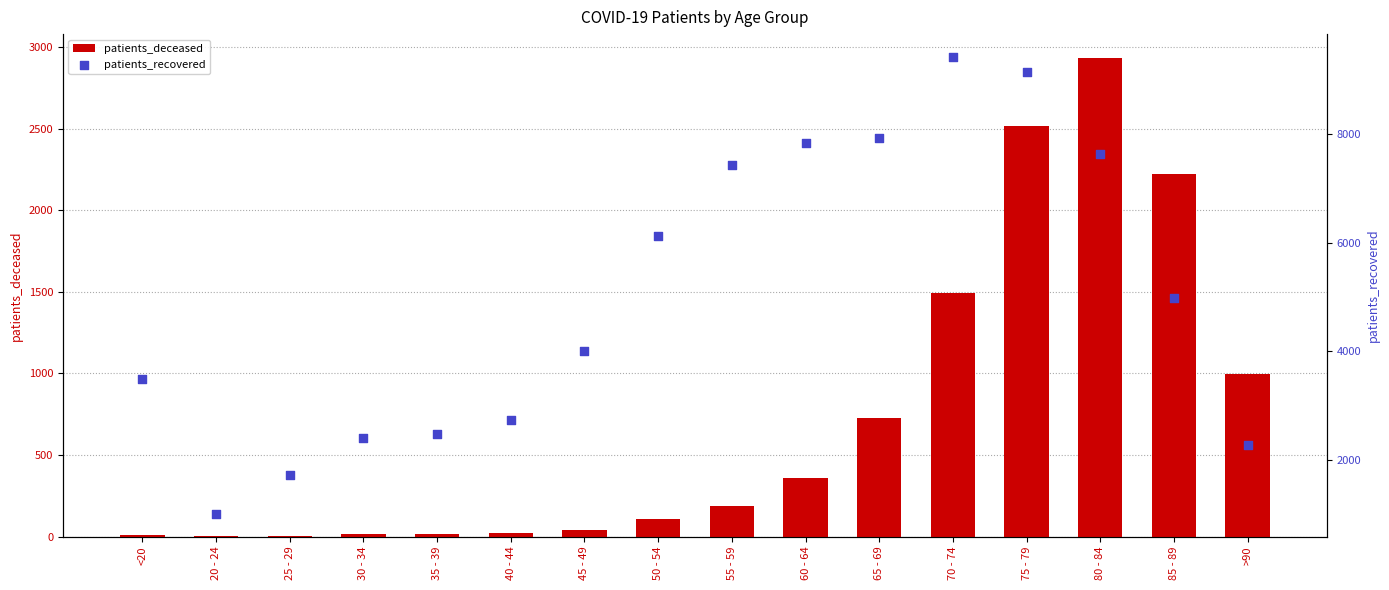

At which category is the sum across all series the highest?

75 - 79